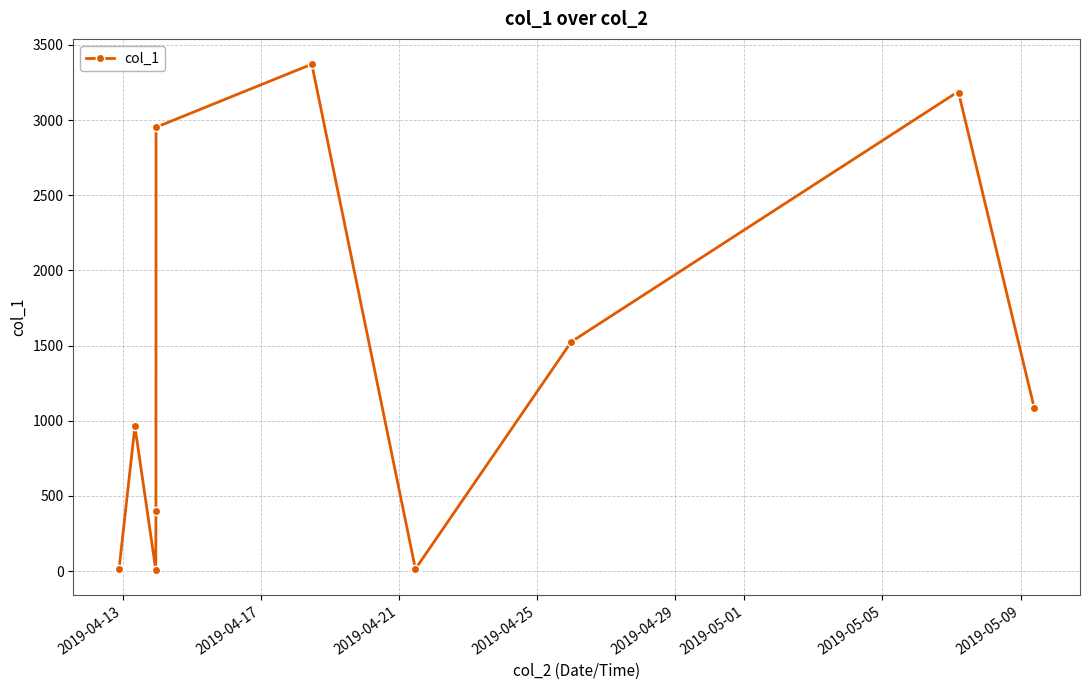

What is the maximum value shown in the chart?

3372.1